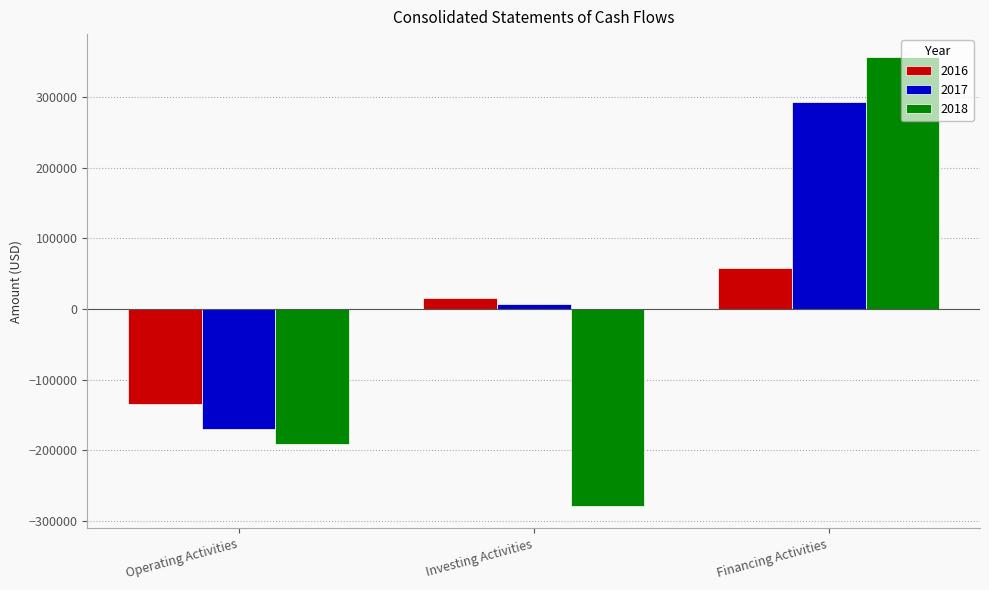

How many data points in 2018 are above -191805?

1